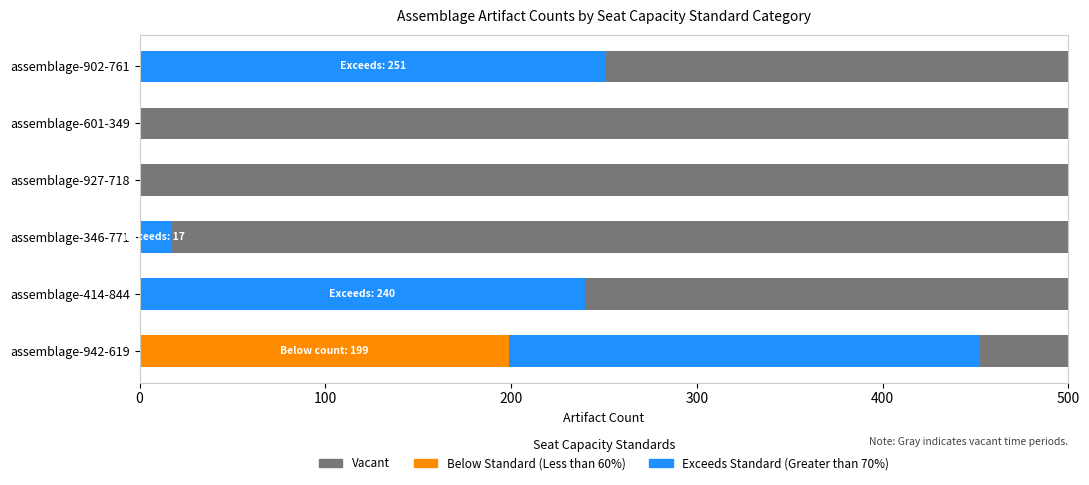

What is the total value across all series at assemblage-902-761?

500